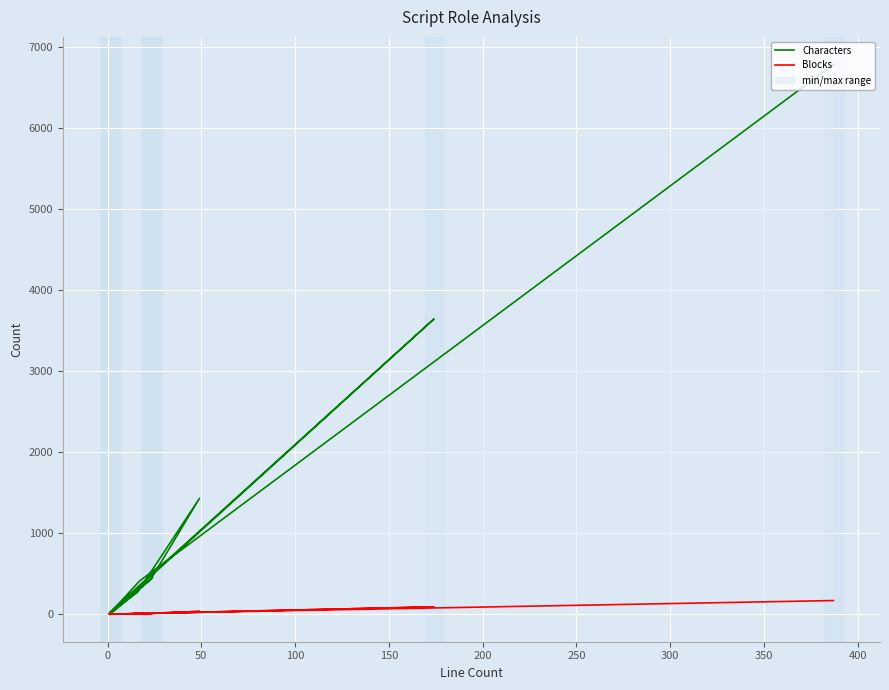

Where is the first local maximum for Blocks?

100